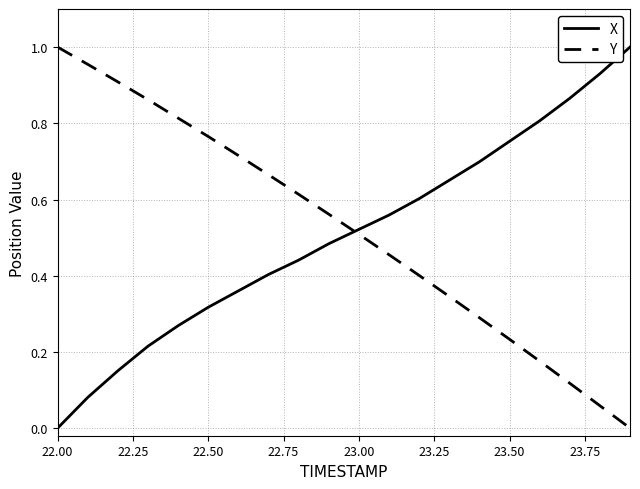

True or false: X and Y cross at least once.

True